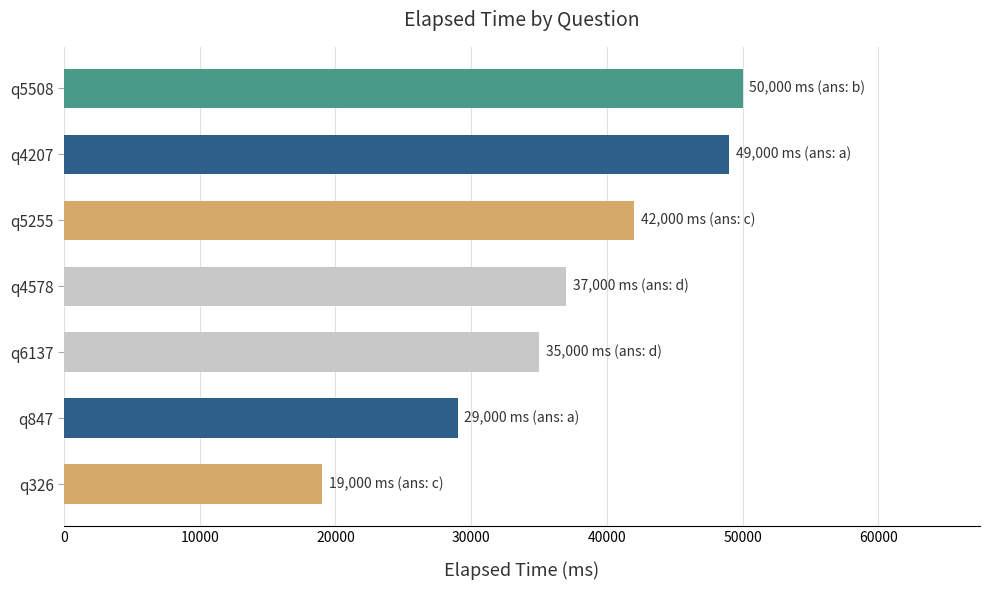

Is it true that the value at q5255 is 59880?

False